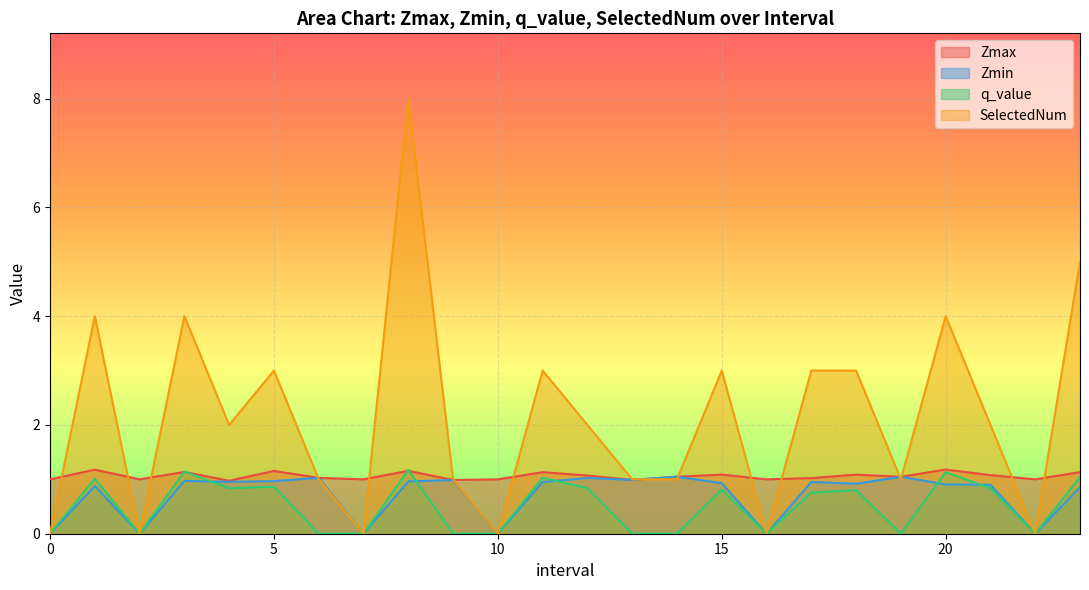

Which series changed the most between 9.0 and 22?

SelectedNum